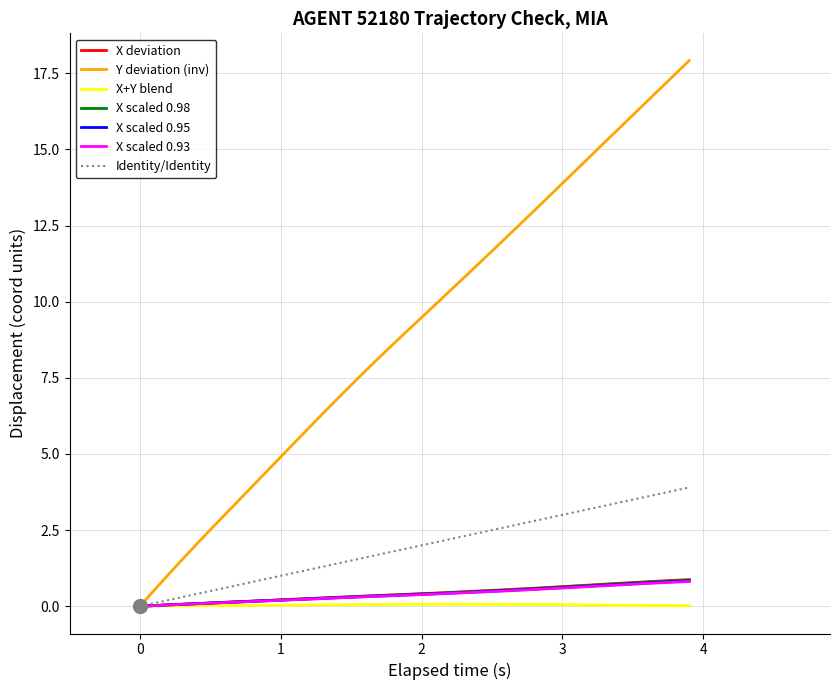

What is the greatest value displayed?

17.9